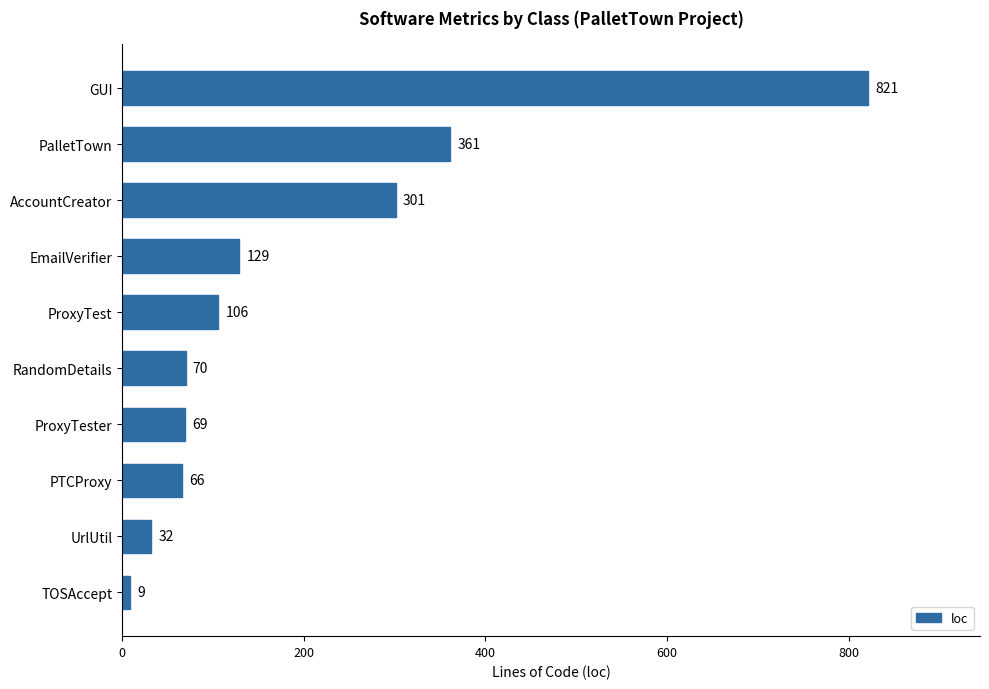

What is the difference between the second highest and minimum values?

352